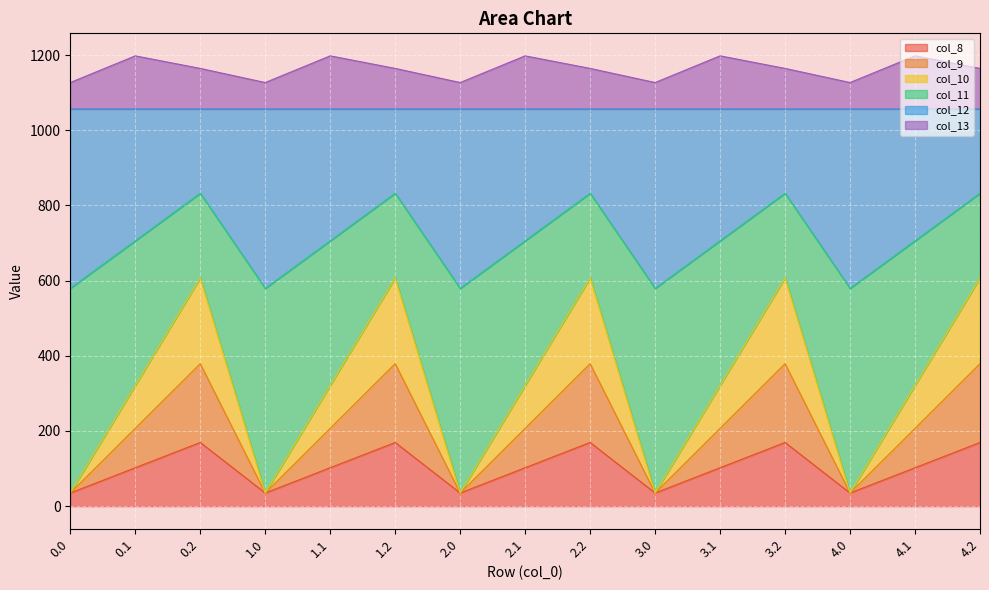

What is the maximum value for col_8?

169.5